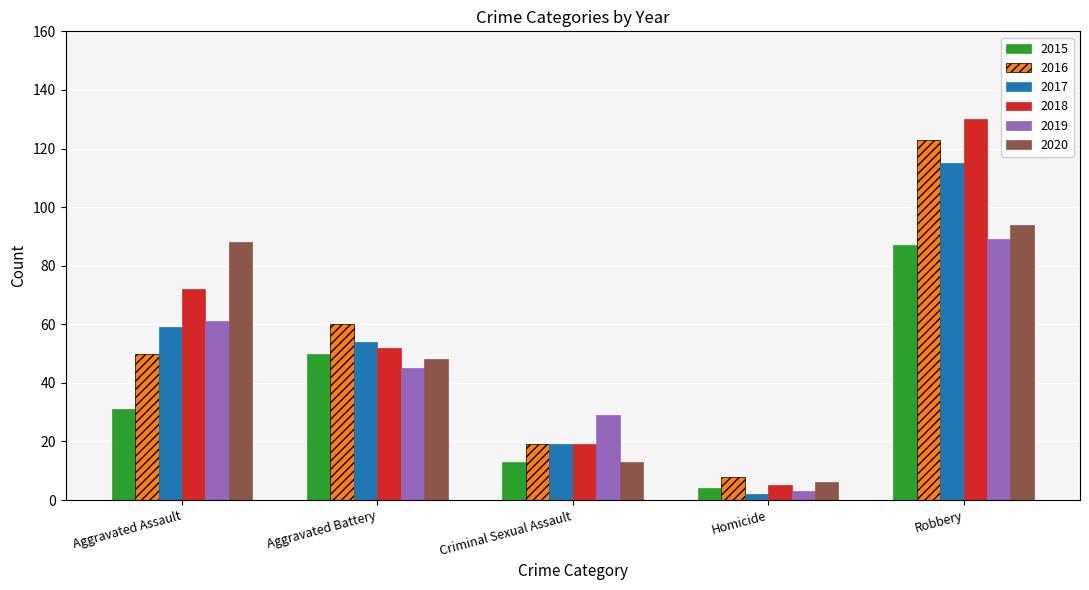

What is the sum of the 2020 values at Aggravated Battery and Aggravated Assault?

136